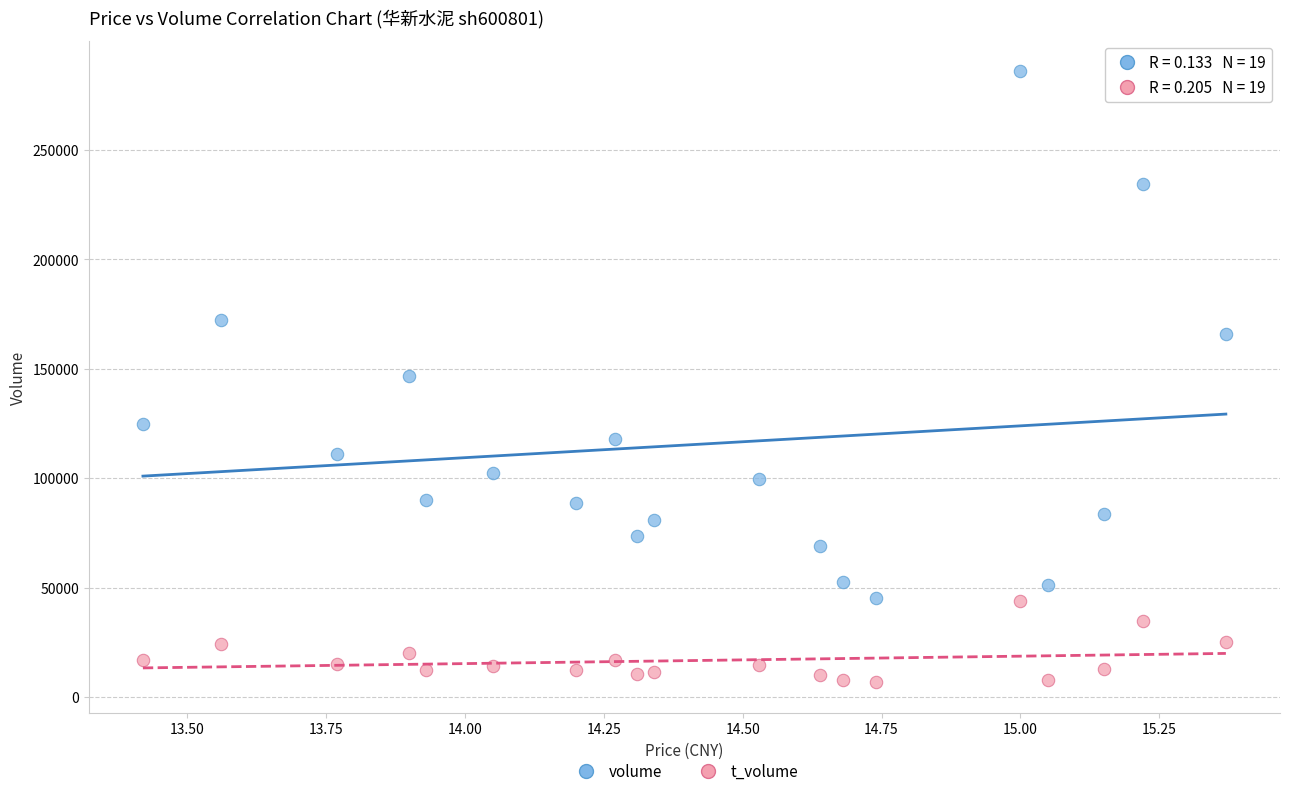

Which series has the largest Y range (max minus min)?

volume